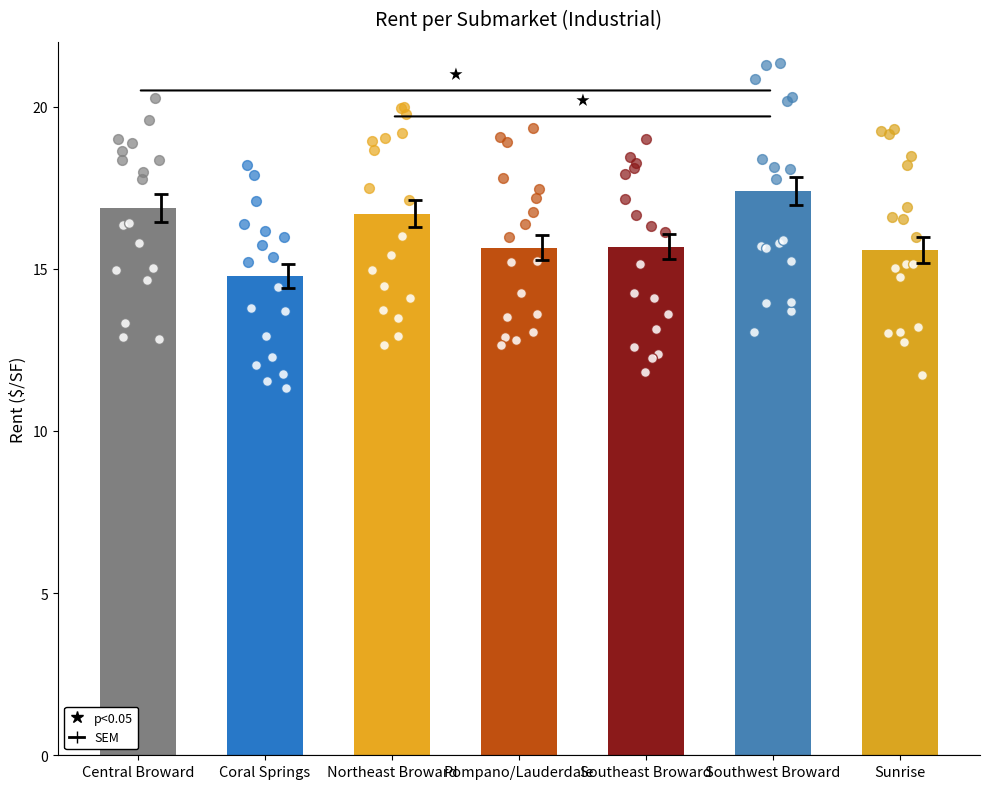

What is the ratio of the value at Pompano/Lauderdale to the value at Central Broward?

0.9